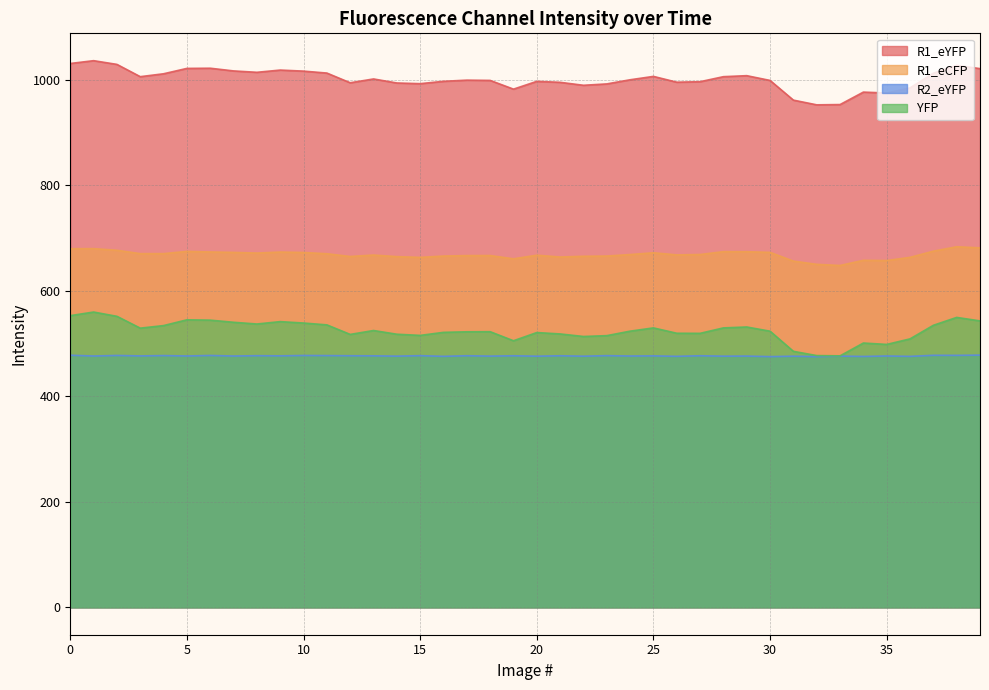

True or false: R2_eYFP has a value of 476.9 at 27.

True